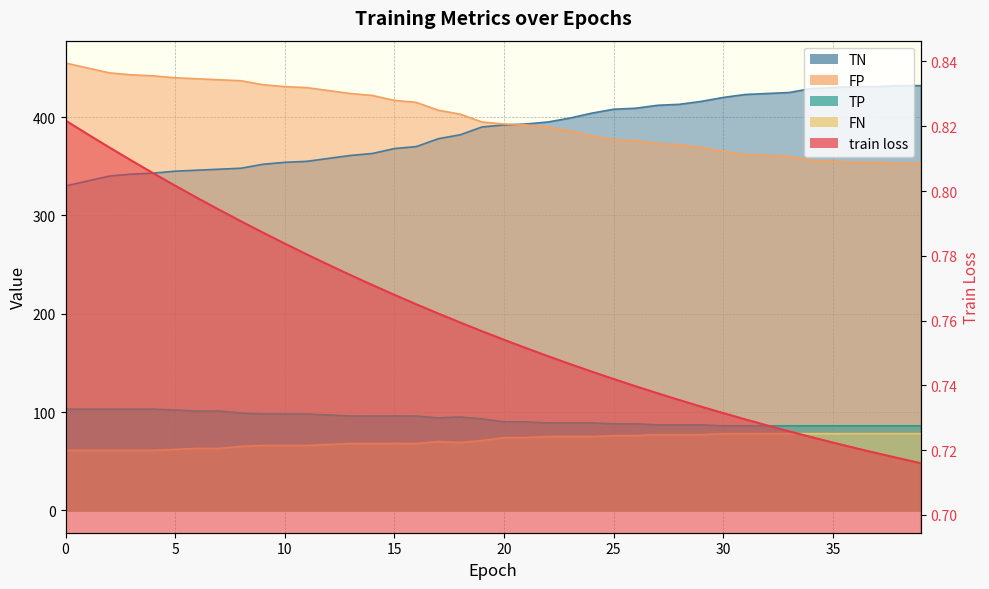

Reading right to left, list all the values displayed in this chart.

train loss: 39=0.7	38=0.7	37=0.7	36=0.7	35=0.7	34=0.7	33=0.7	32=0.7	31=0.7	30=0.7	29=0.7	28=0.7	27=0.7	26=0.7	25=0.7	24=0.7	23=0.7	22=0.7	21=0.8	20=0.8	19=0.8	18=0.8	17=0.8	16=0.8	15=0.8	14=0.8	13=0.8	12=0.8	11=0.8	10=0.8	9=0.8	8=0.8	7=0.8	6=0.8	5=0.8	4=0.8	3=0.8	2=0.8	1=0.8	0=0.8
TN: 39=432.0	38=432.0	37=431.0	36=431.0	35=430.0	34=429.0	33=425.0	32=424.0	31=423.0	30=420.0	29=416.0	28=413.0	27=412.0	26=409.0	25=408.0	24=404.0	23=399.0	22=395.0	21=393.0	20=392.0	19=390.0	18=382.0	17=378.0	16=370.0	15=368.0	14=363.0	13=361.0	12=358.0	11=355.0	10=354.0	9=352.0	8=348.0	7=347.0	6=346.0	5=345.0	4=343.0	3=342.0	2=340.0	1=335.0	0=330.0
FP: 39=353.0	38=353.0	37=354.0	36=354.0	35=355.0	34=356.0	33=360.0	32=361.0	31=362.0	30=365.0	29=369.0	28=372.0	27=373.0	26=376.0	25=377.0	24=381.0	23=386.0	22=390.0	21=392.0	20=393.0	19=395.0	18=403.0	17=407.0	16=415.0	15=417.0	14=422.0	13=424.0	12=427.0	11=430.0	10=431.0	9=433.0	8=437.0	7=438.0	6=439.0	5=440.0	4=442.0	3=443.0	2=445.0	1=450.0	0=455.0
TP: 39=86.0	38=86.0	37=86.0	36=86.0	35=86.0	34=86.0	33=86.0	32=86.0	31=86.0	30=86.0	29=87.0	28=87.0	27=87.0	26=88.0	25=88.0	24=89.0	23=89.0	22=89.0	21=90.0	20=90.0	19=93.0	18=95.0	17=94.0	16=96.0	15=96.0	14=96.0	13=96.0	12=97.0	11=98.0	10=98.0	9=98.0	8=99.0	7=101.0	6=101.0	5=102.0	4=103.0	3=103.0	2=103.0	1=103.0	0=103.0
FN: 39=78.0	38=78.0	37=78.0	36=78.0	35=78.0	34=78.0	33=78.0	32=78.0	31=78.0	30=78.0	29=77.0	28=77.0	27=77.0	26=76.0	25=76.0	24=75.0	23=75.0	22=75.0	21=74.0	20=74.0	19=71.0	18=69.0	17=70.0	16=68.0	15=68.0	14=68.0	13=68.0	12=67.0	11=66.0	10=66.0	9=66.0	8=65.0	7=63.0	6=63.0	5=62.0	4=61.0	3=61.0	2=61.0	1=61.0	0=61.0